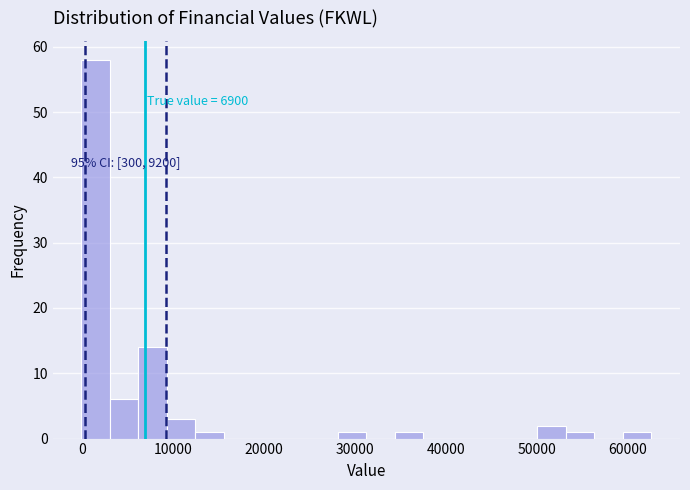

Around what value on the x-axis is the tallest bar? Give the approximate position of its centre, as read against the axis.

1000